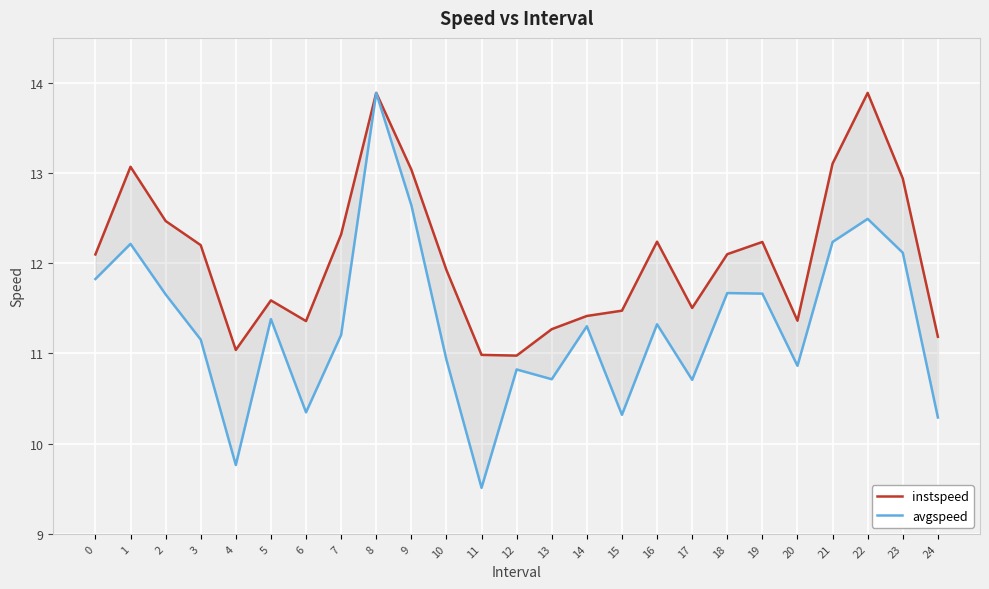

Is this an area chart (filled region under the line)?

No